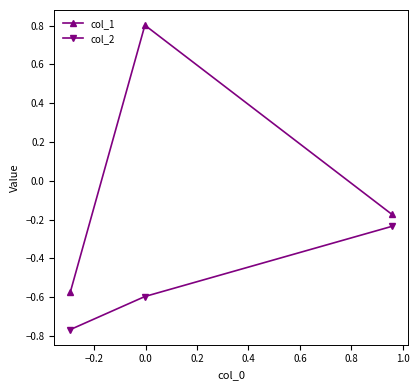

Which series has the largest range (max minus min)?

col_1